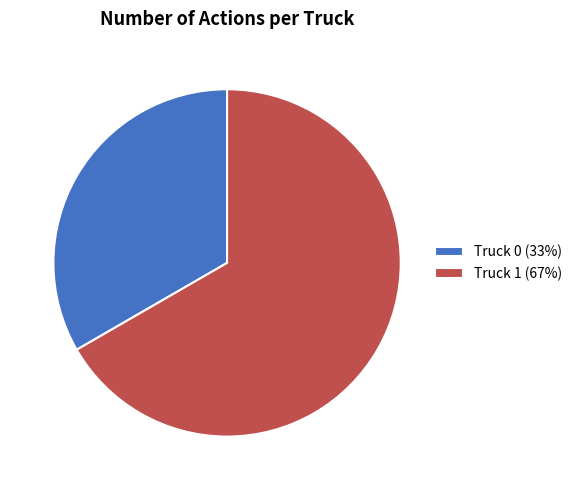

Rank the categories by value from highest to lowest.

Truck 1, Truck 0